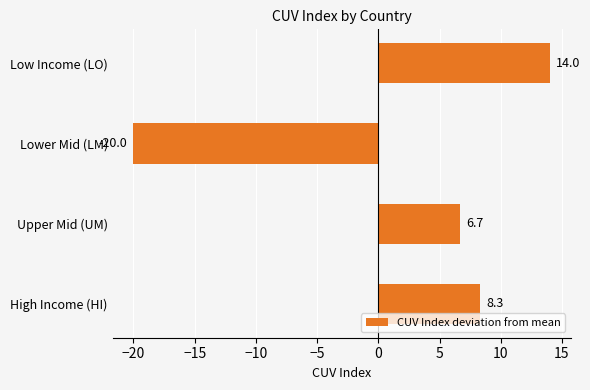

What is the sum of the values at Lower Mid (LM) and Upper Mid (UM)?

-13.3